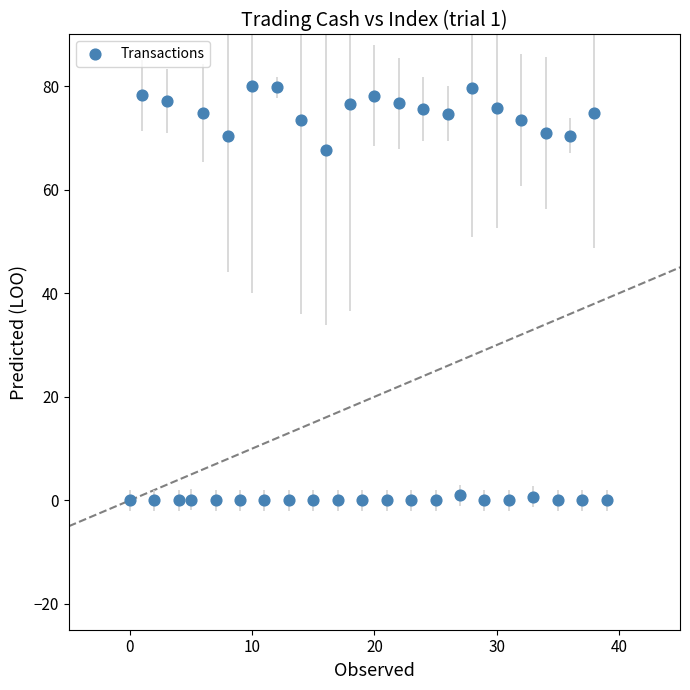

What Y value in the scatter plot is closest to 40?

67.6